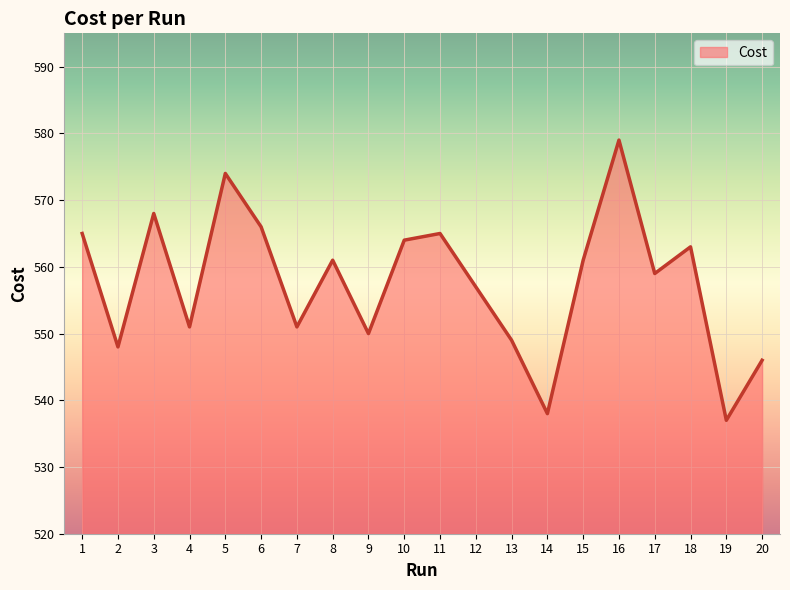

Reading left to right, transcribe all the data shown in this chart.

565.0	548.0	568.0	551.0	574.0	566.0	551.0	561.0	550.0	564.0	565.0	557.0	549.0	538.0	561.0	579.0	559.0	563.0	537.0	546.0